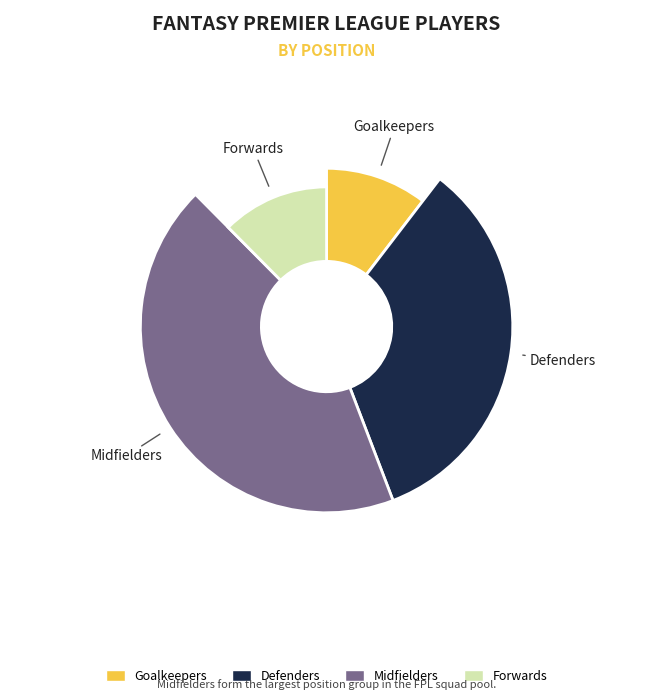

Is there a majority slice in this chart?

No